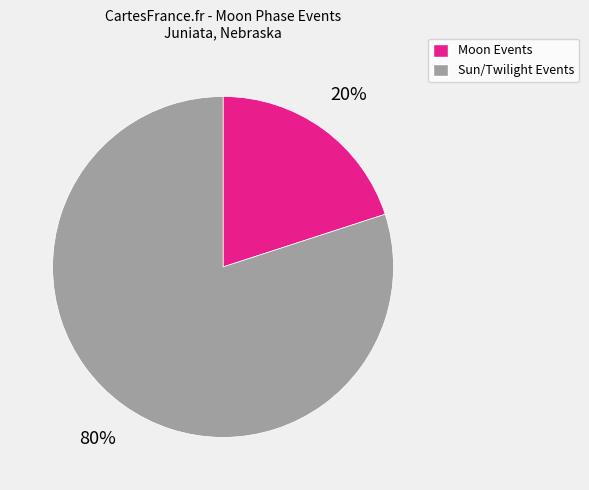

Does any single category account for the majority?

Yes